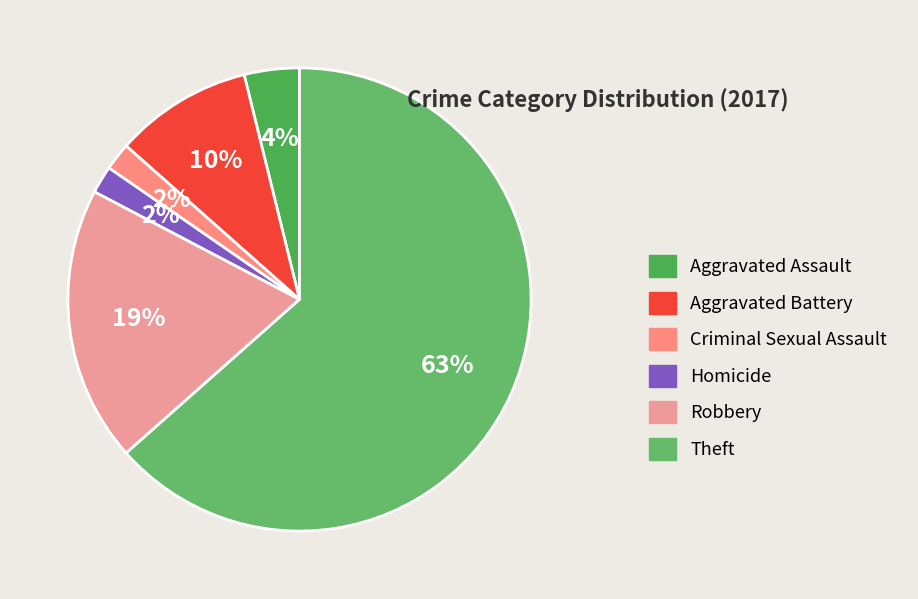

True or false: Theft accounts for 63% of the total.

True